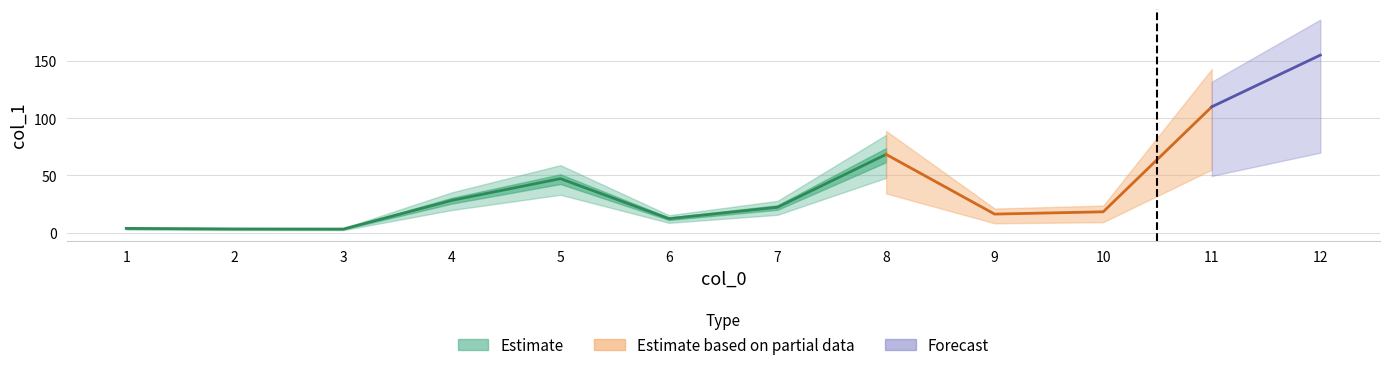

At which category does the data reach its first local valley?

3